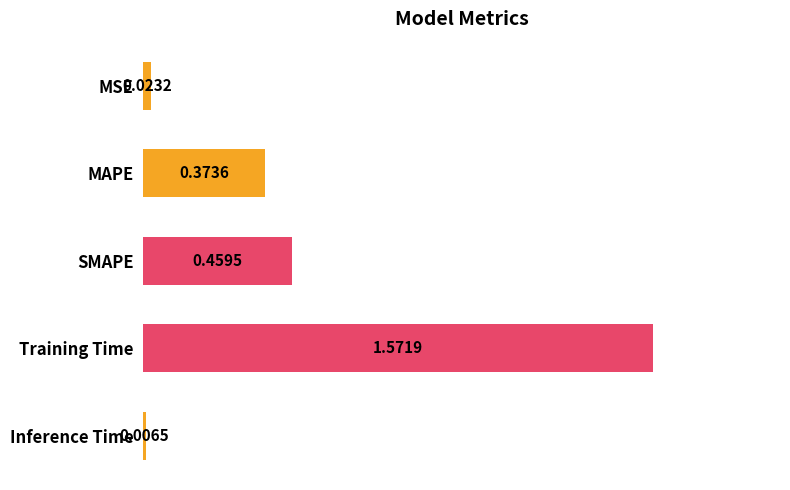

Rank the categories by value from highest to lowest.

Training Time, SMAPE, MAPE, MSE, Inference Time